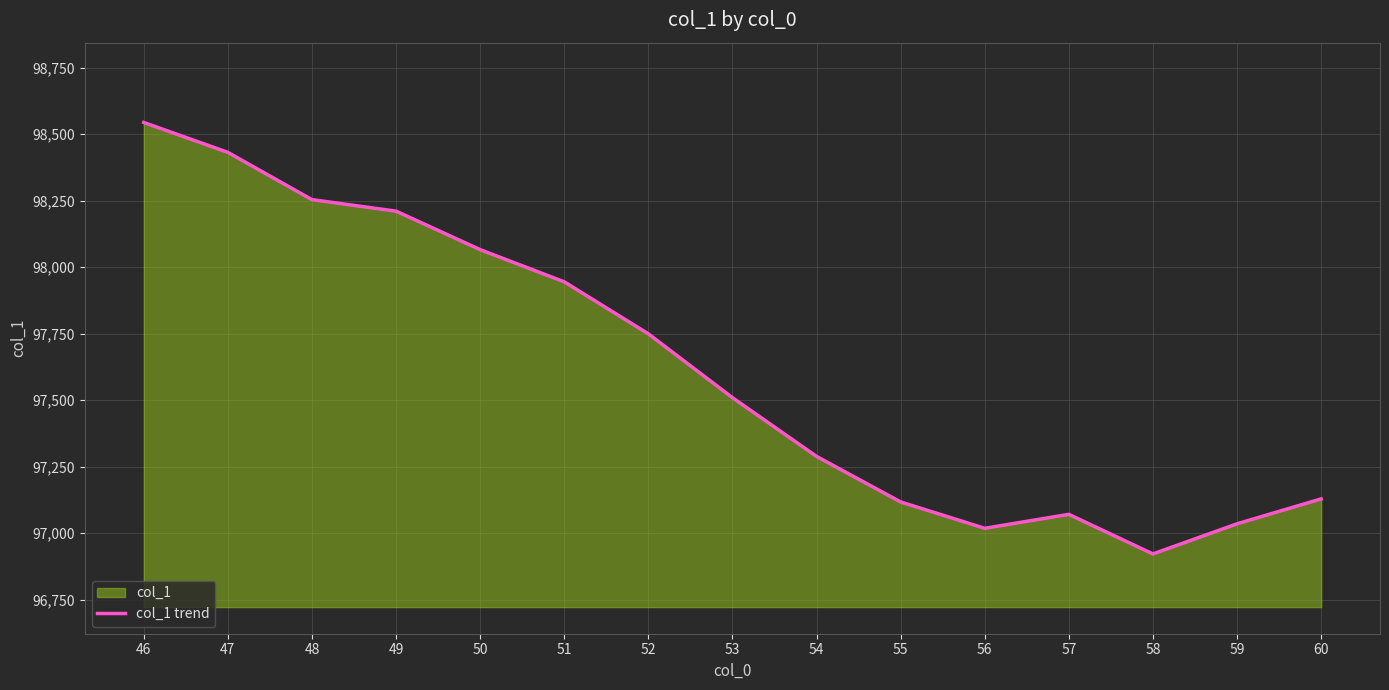

Between 55 and 59, which is larger?

55